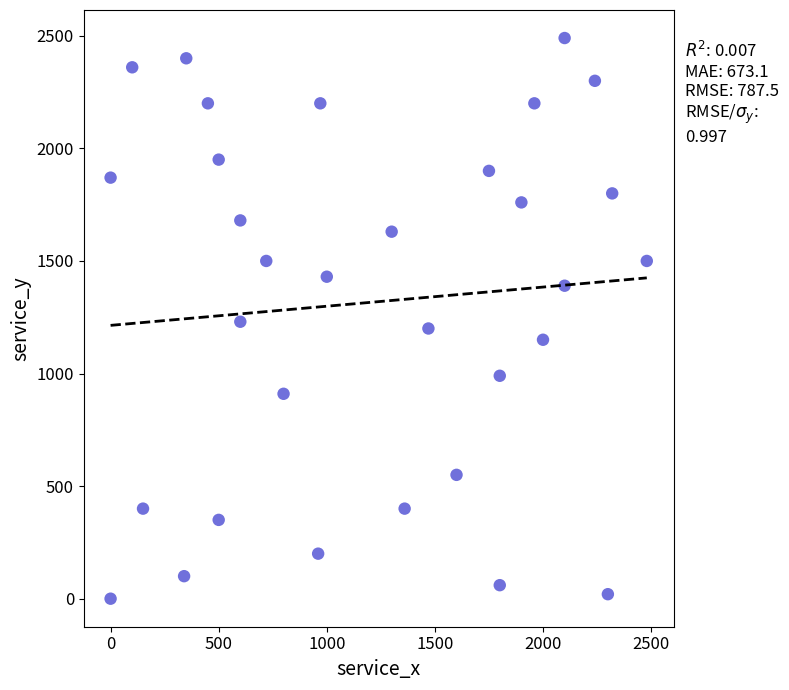

What is the range of X values (max minus min)?

2480